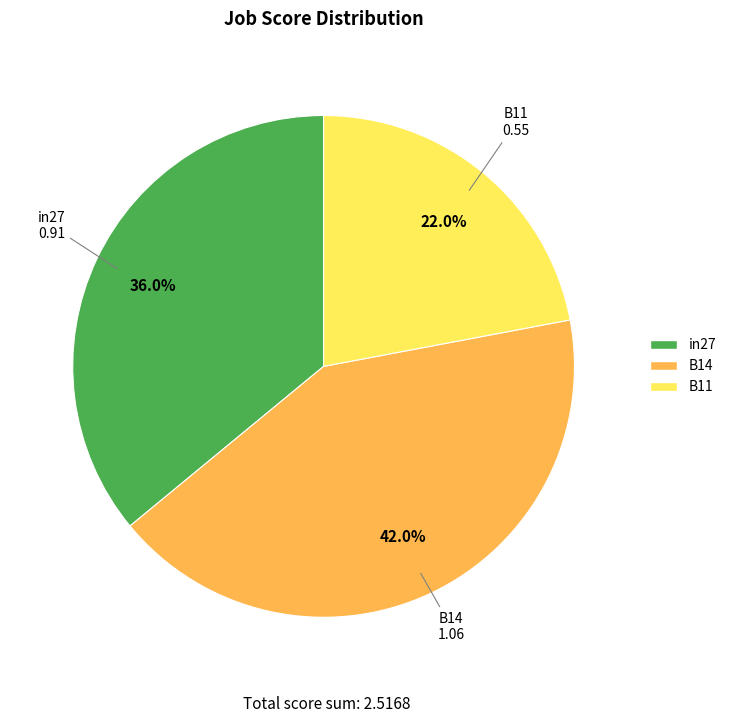

To the nearest percent, what is the difference between the in27 and B11 slice percentages?

14%